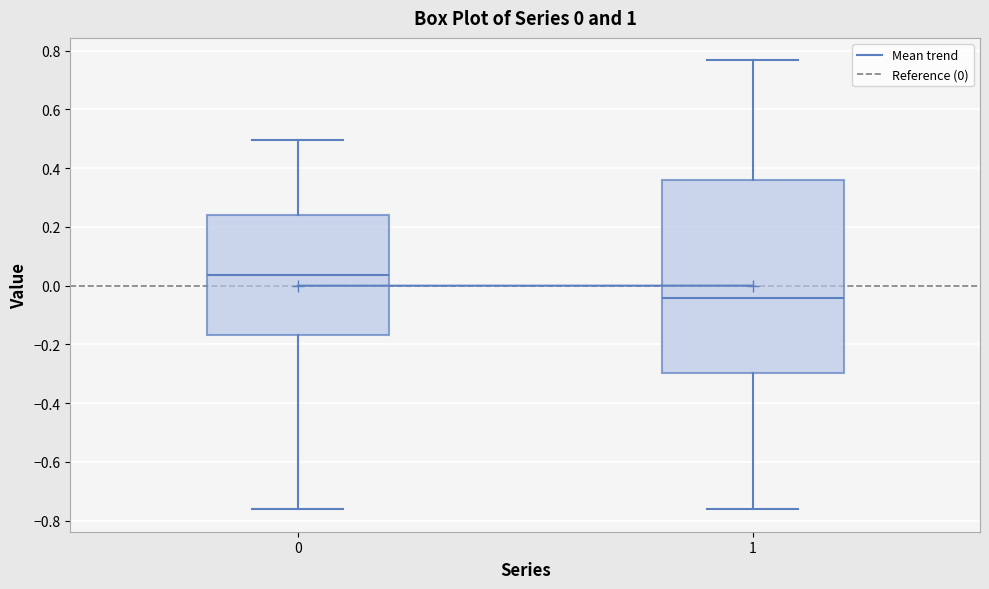

Which box's median line is the lowest?

1